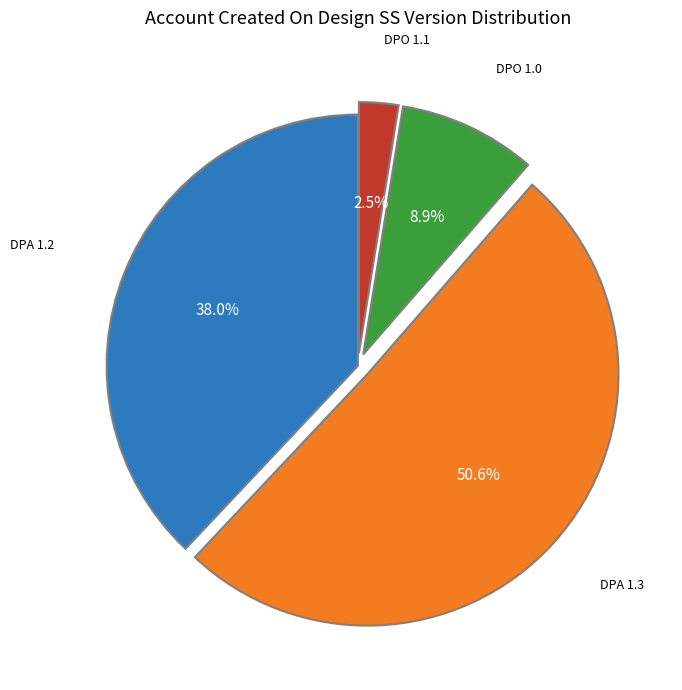

Is there any slice that represents more than half of the pie?

Yes